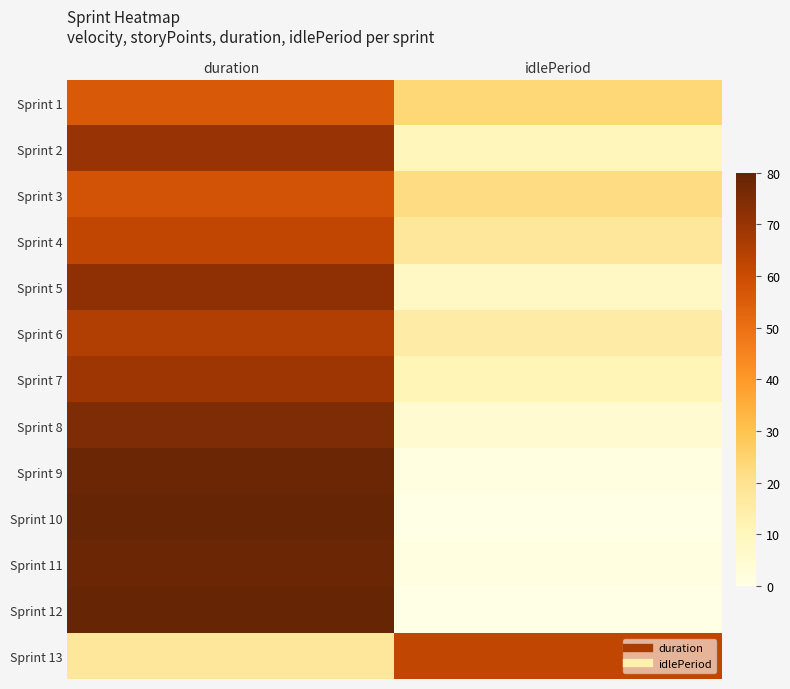

Which category has the highest value across all series?

duration